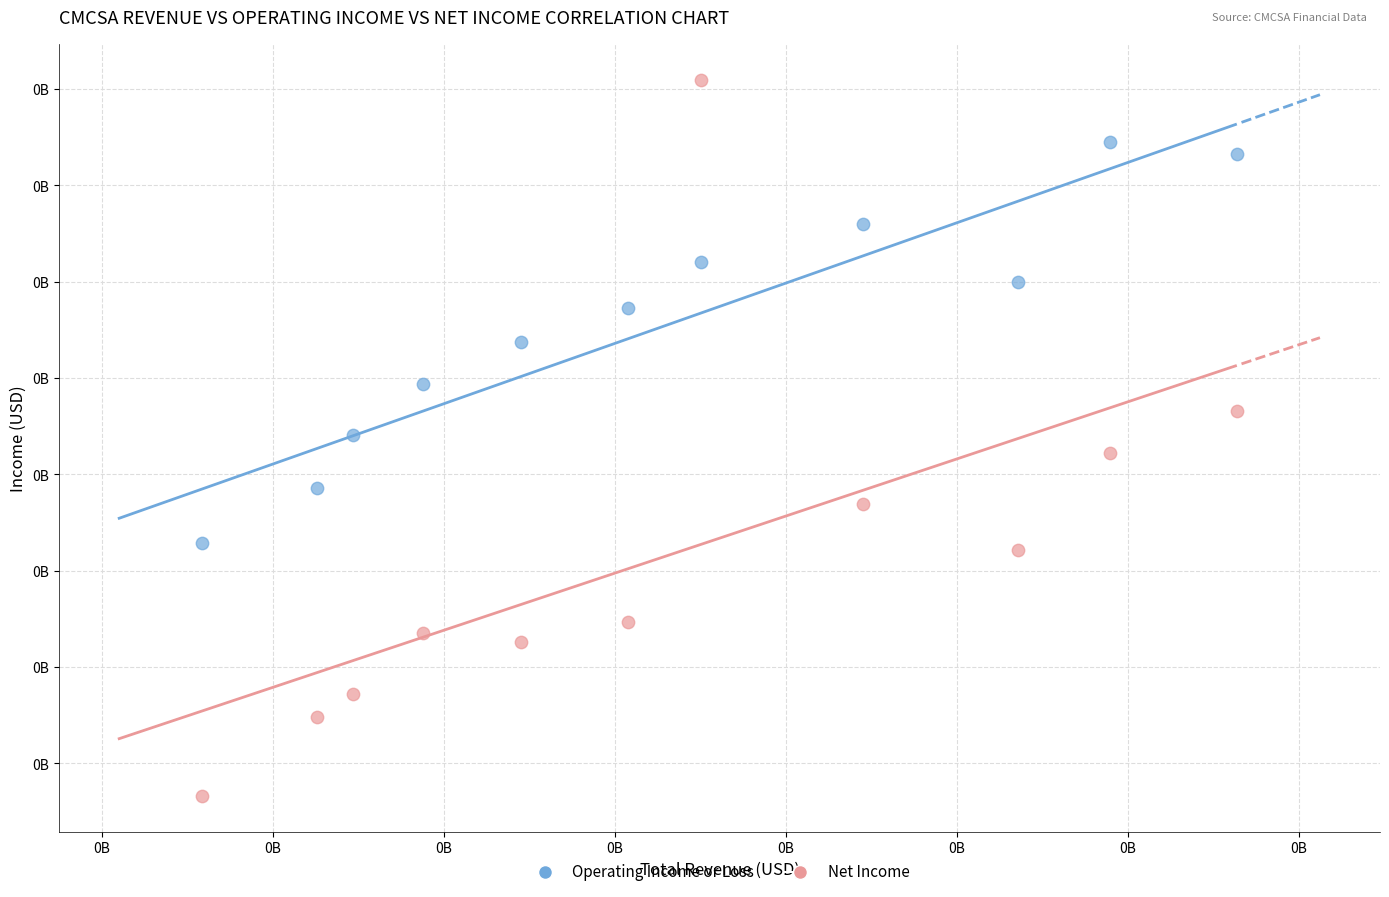

Which series contains the highest Y value?

Net Income